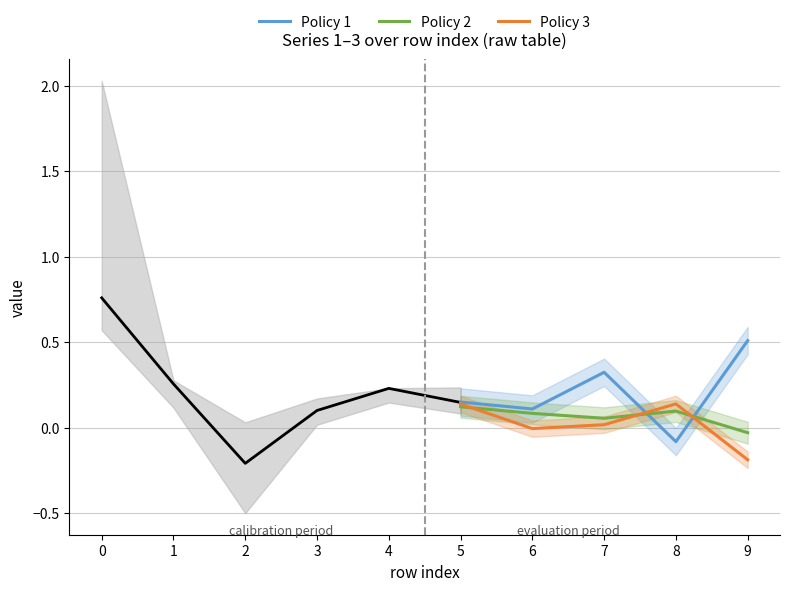

What is the value of the Policy 2 point at the 1st from the left?

0.1